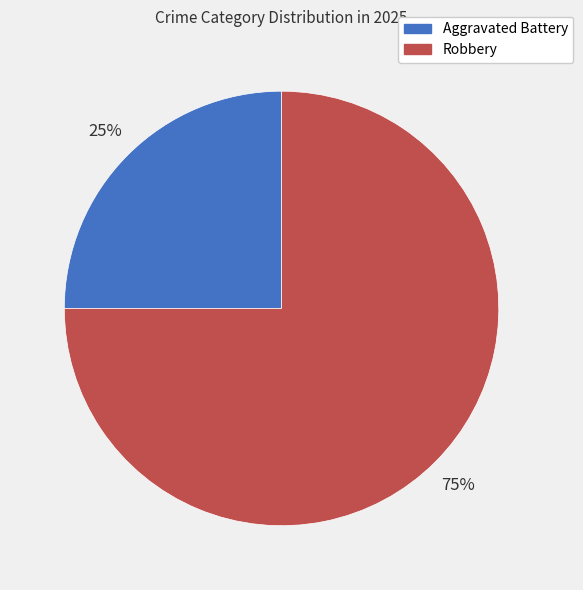

Which slice is the largest?

Robbery